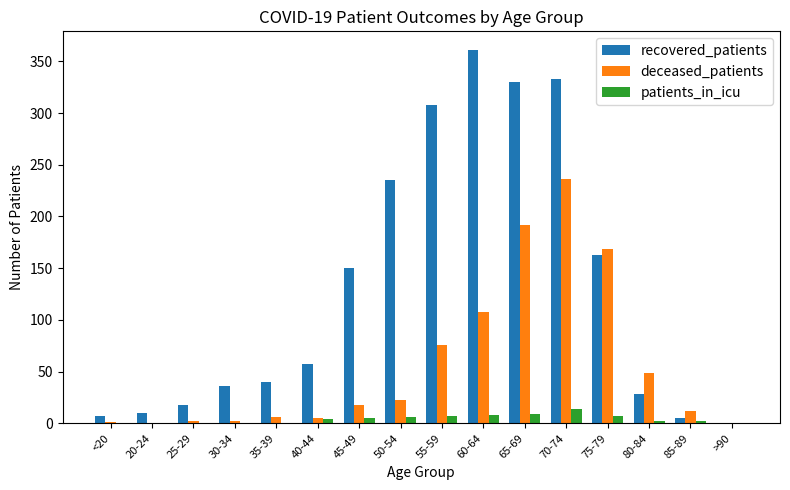

What is the difference between the recovered_patients values at 50-54 and 70-74?

98